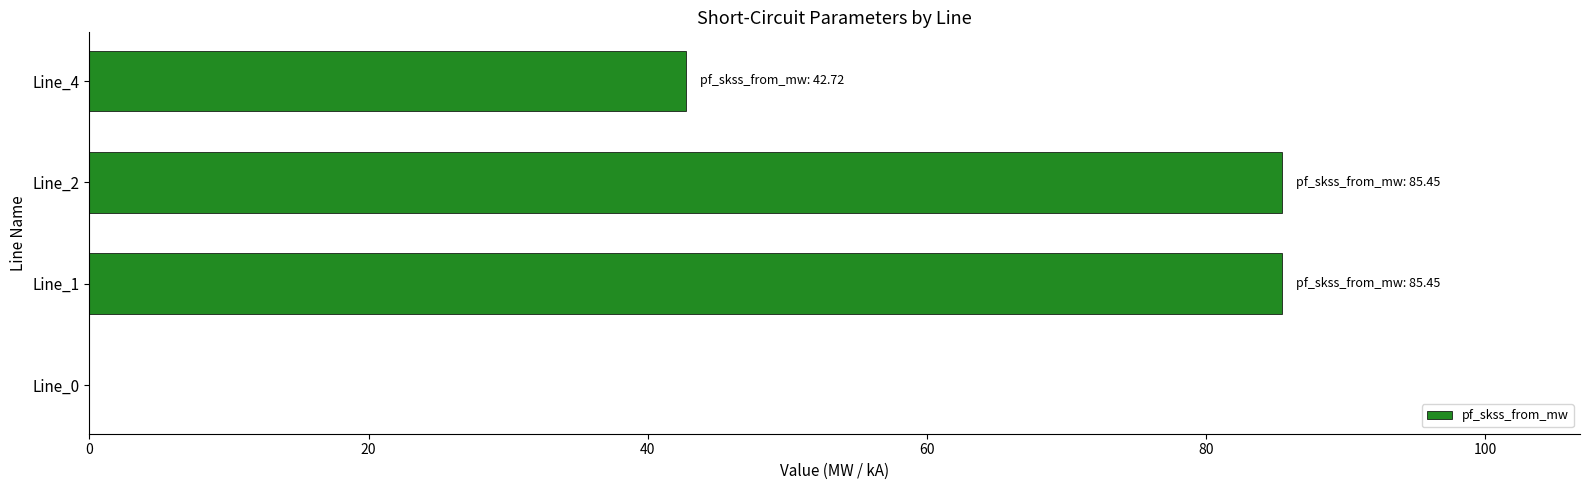

Reading bottom to top, what are all the values shown in this chart?

Line_0=0.0	Line_1=85.4	Line_2=85.4	Line_4=42.7